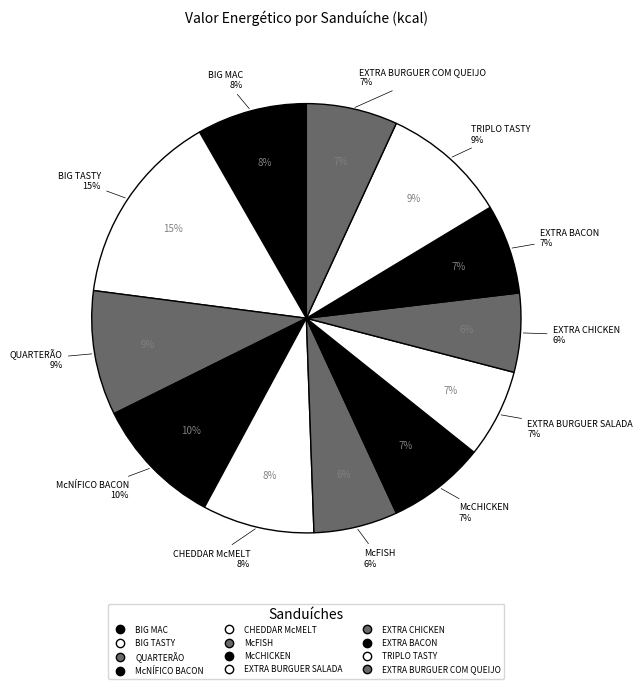

What is the largest slice in the pie chart?

BIG TASTY